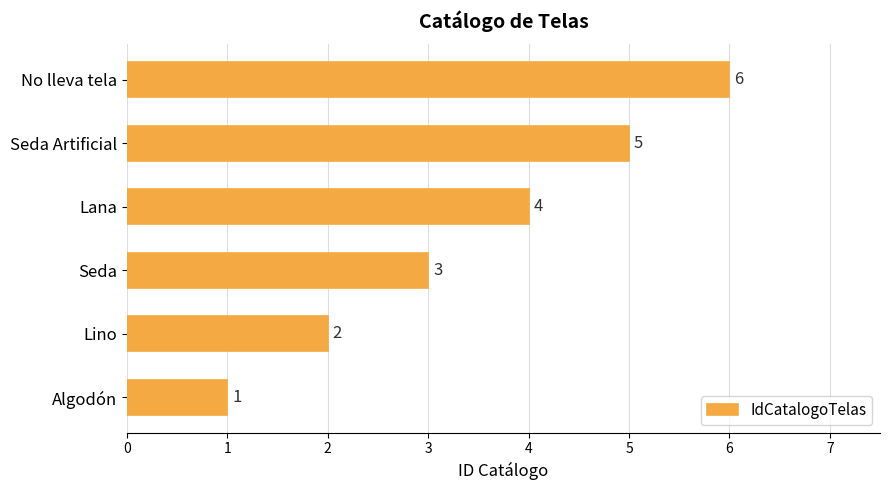

What is the greatest value displayed?

6